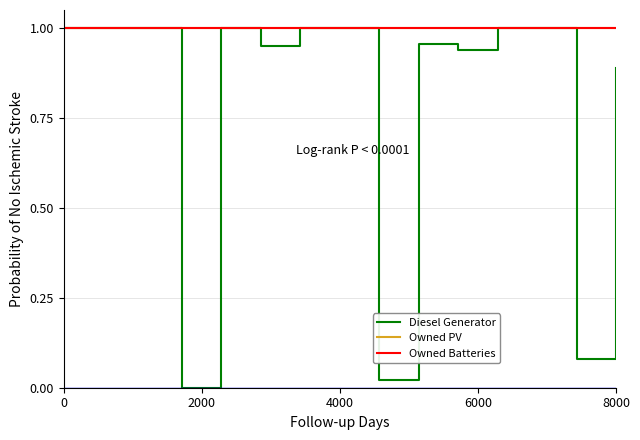

What is the minimum value for Owned PV?

1.0